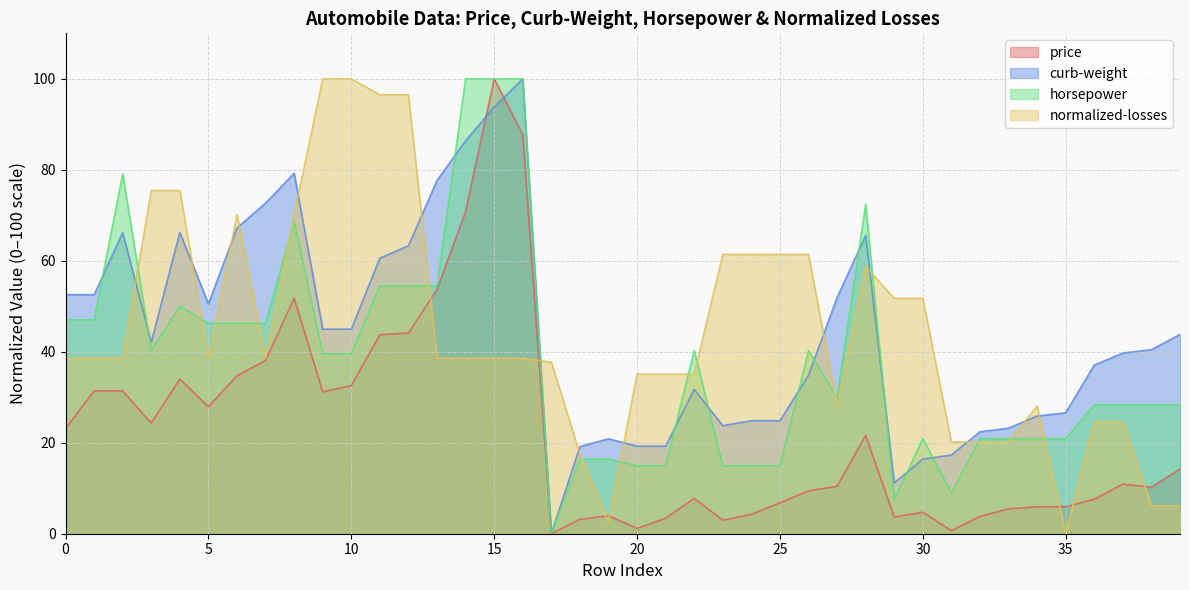

How many data points in horsepower are less than 39?

20